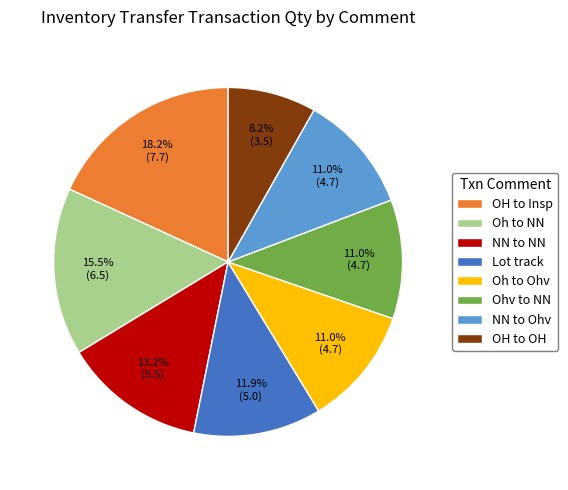

What is the total percentage of Ohv to NN and OH to Insp?

29.2%